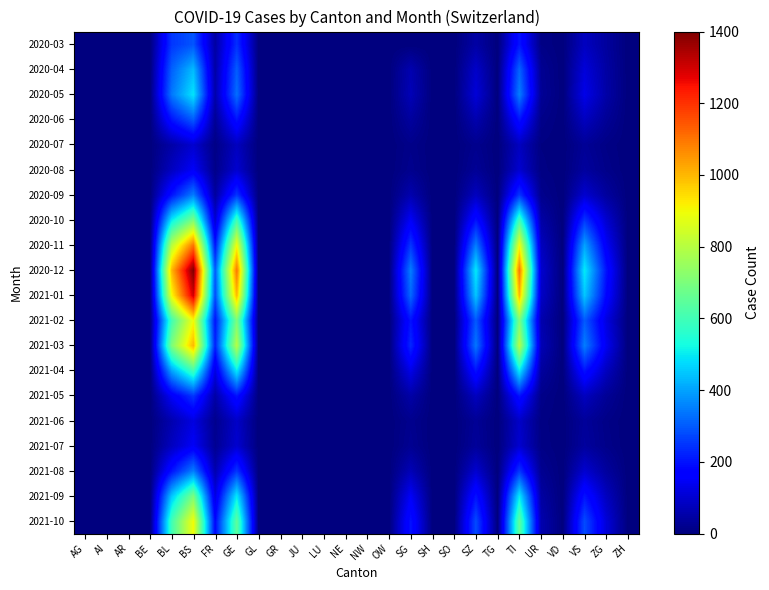

Between GE and VD, which series saw the biggest shift?

2020-12